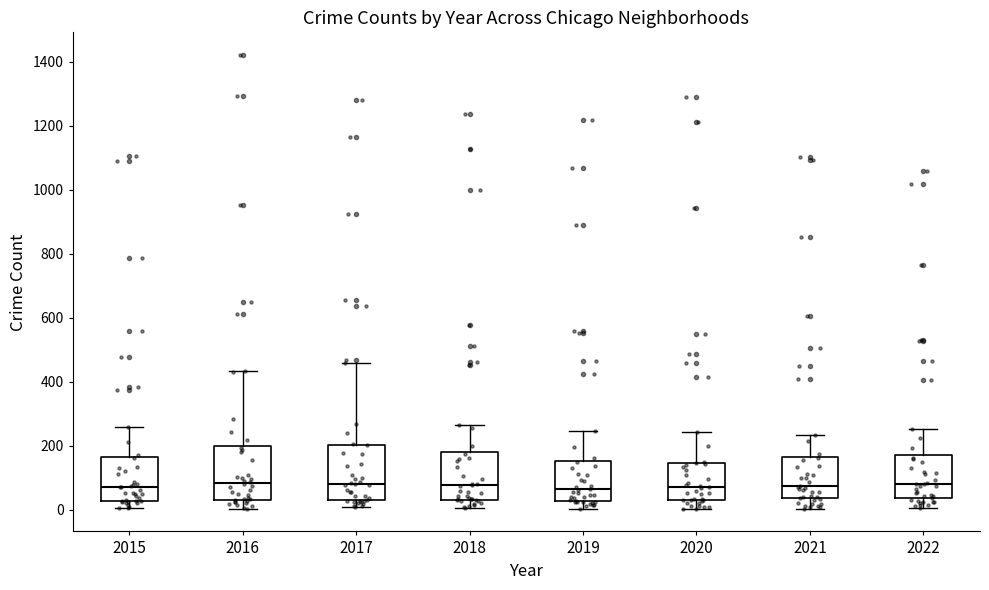

Where does the upper whisker of the box at x = 2022 end on the y-axis? The values are not printed on the chart, so give them approximately, as read against the axis.

260